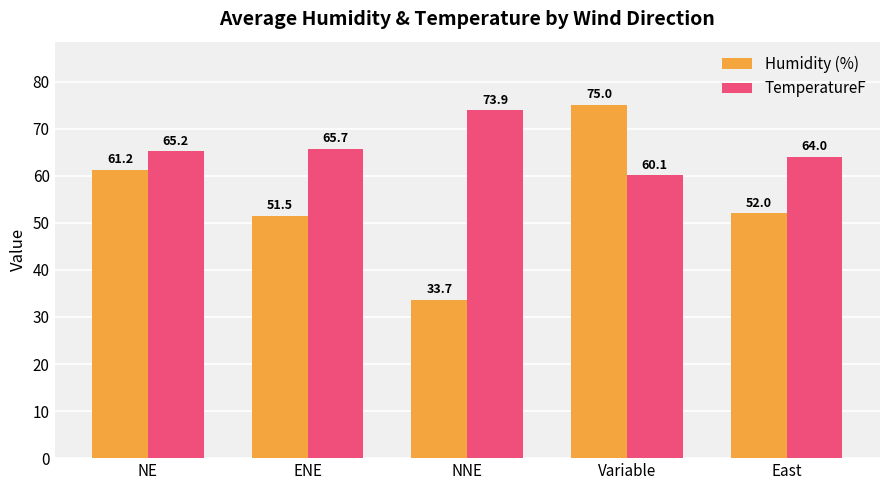

Reading left to right, what are all the values shown in this chart?

Humidity (%): 61.2	51.5	33.7	75.0	52.0
TemperatureF: 65.2	65.7	73.9	60.1	64.0